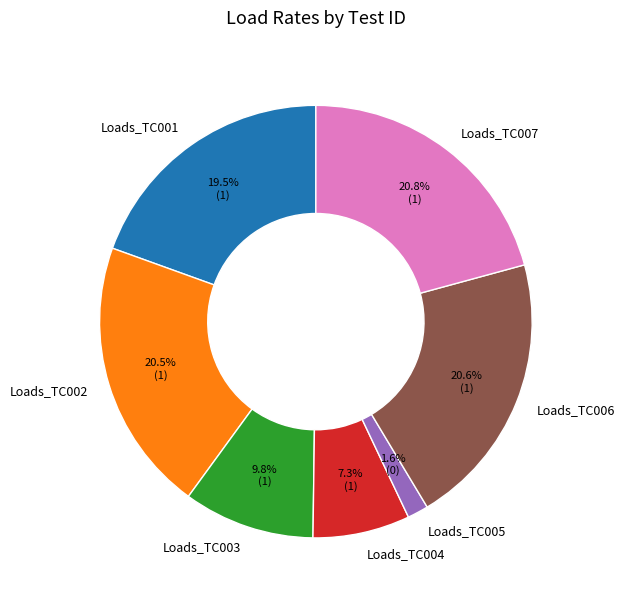

Which has a higher value, Loads_TC006 or Loads_TC003?

Loads_TC006